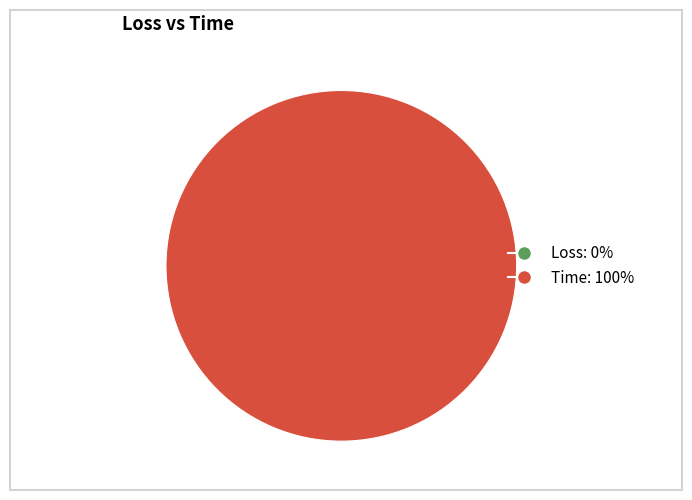

Rank the categories by value from highest to lowest.

Time, Loss